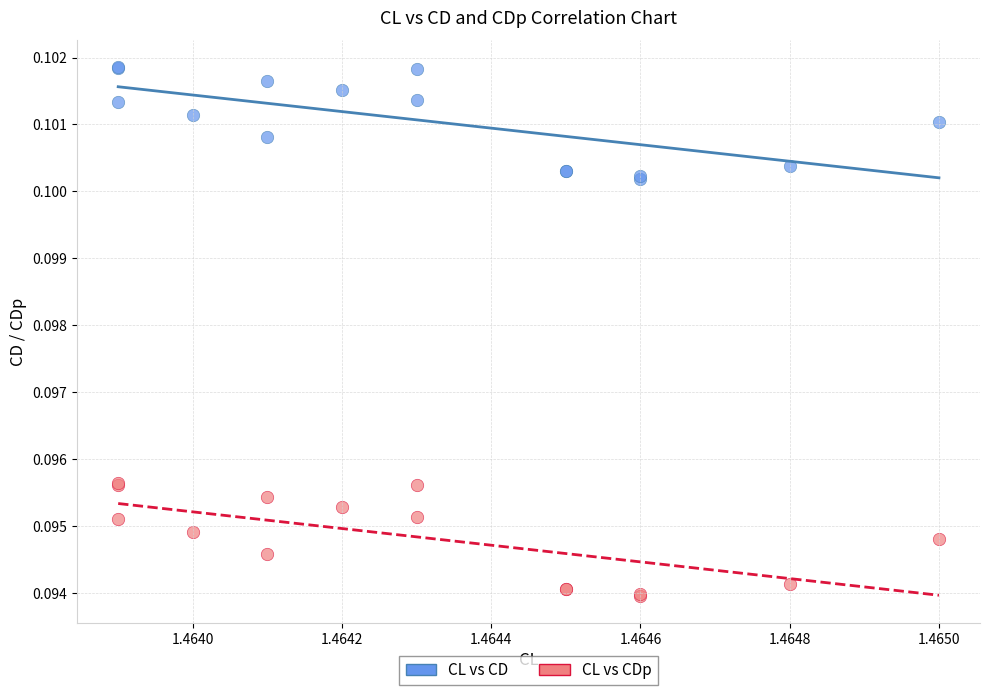

Which series has the widest spread of Y values?

CL vs CDp